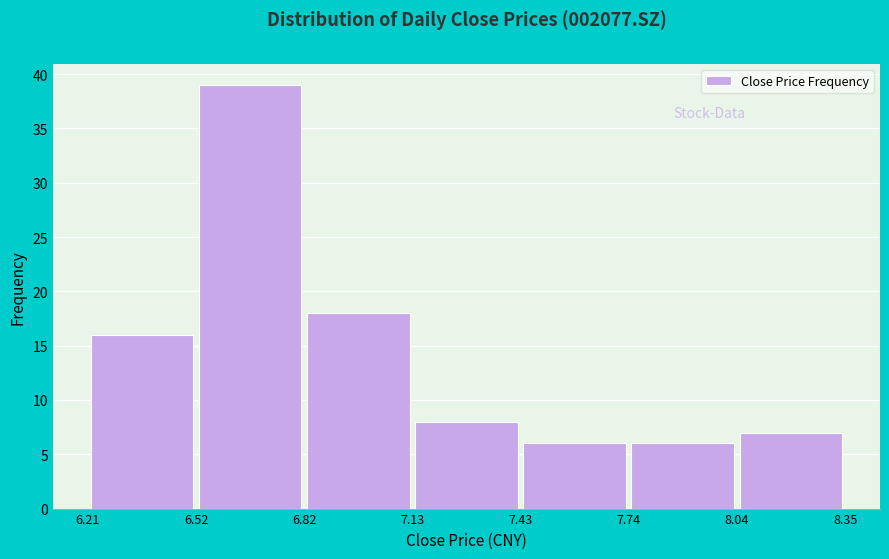

Reading left to right, list every bar in this chart as the range it spans on the x-axis followed by its height. The values are not printed on the chart, so give them approximately, as read against the axis.

6.21 to 6.52: 16
6.52 to 6.82: 39
6.82 to 7.13: 18
7.13 to 7.43: 8
7.43 to 7.74: 6
7.74 to 8.04: 6
8.04 to 8.35: 7